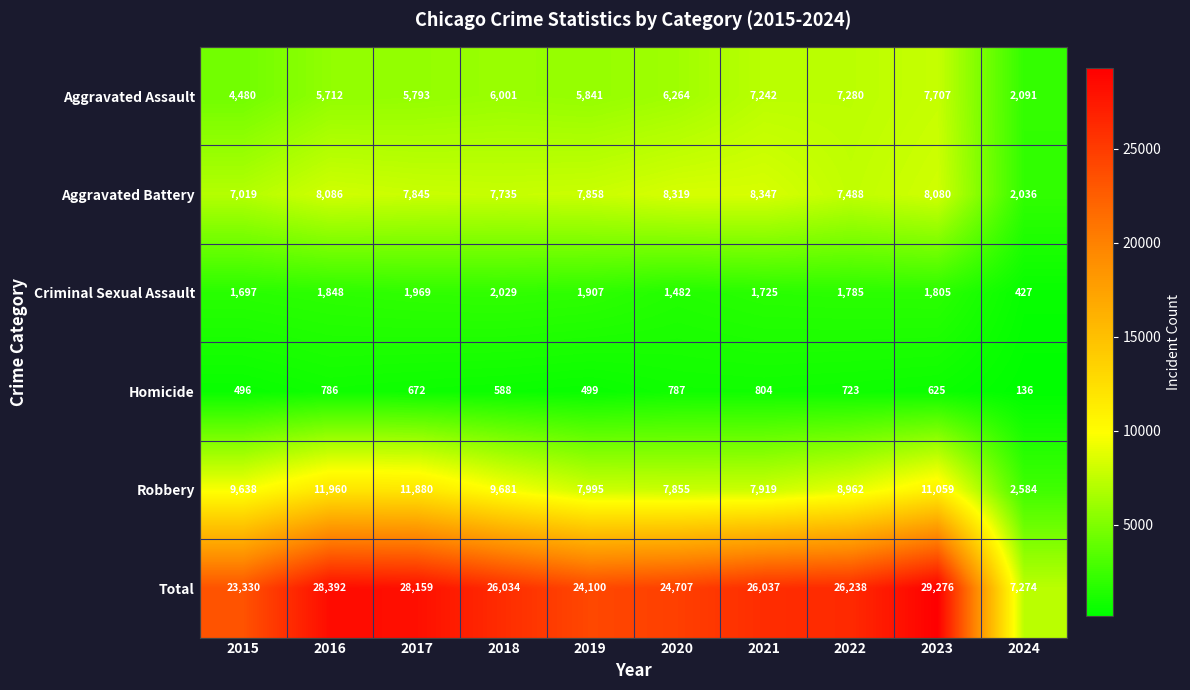

How many series are shown in this chart?

6